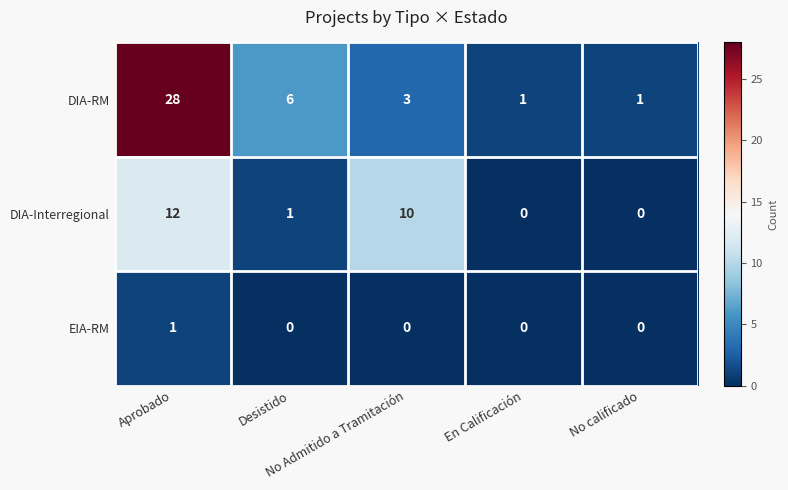

Rank the series by their maximum value, from highest to lowest.

DIA-RM, DIA-Interregional, EIA-RM